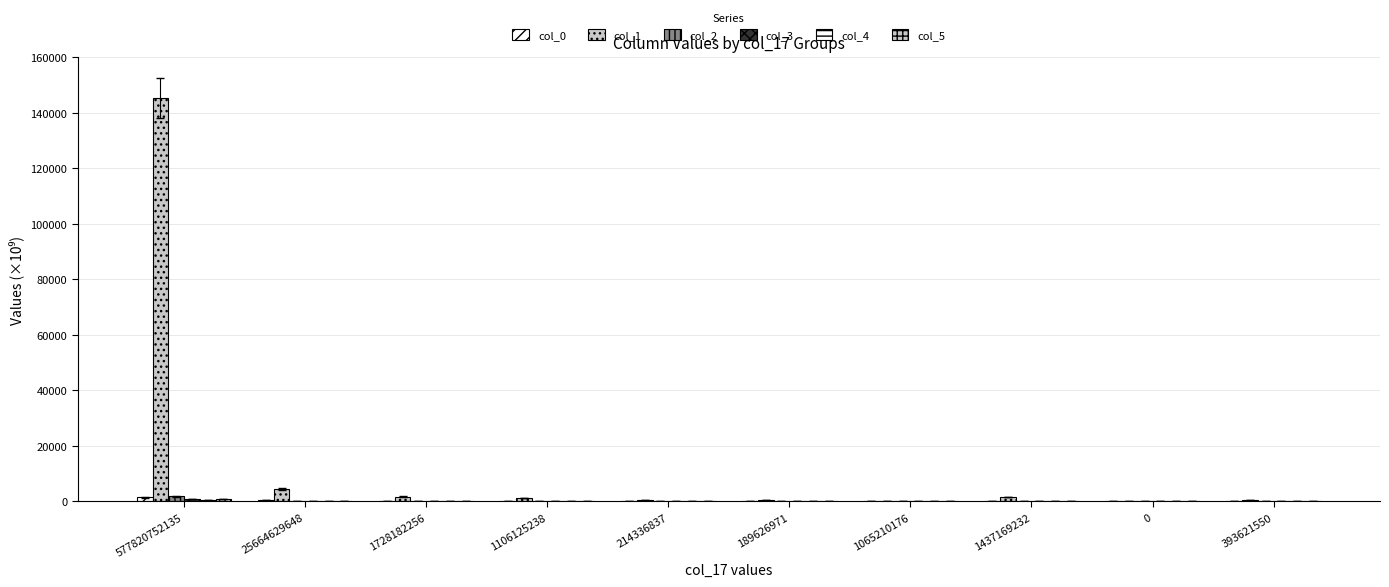

How many categories are shown in the chart?

10